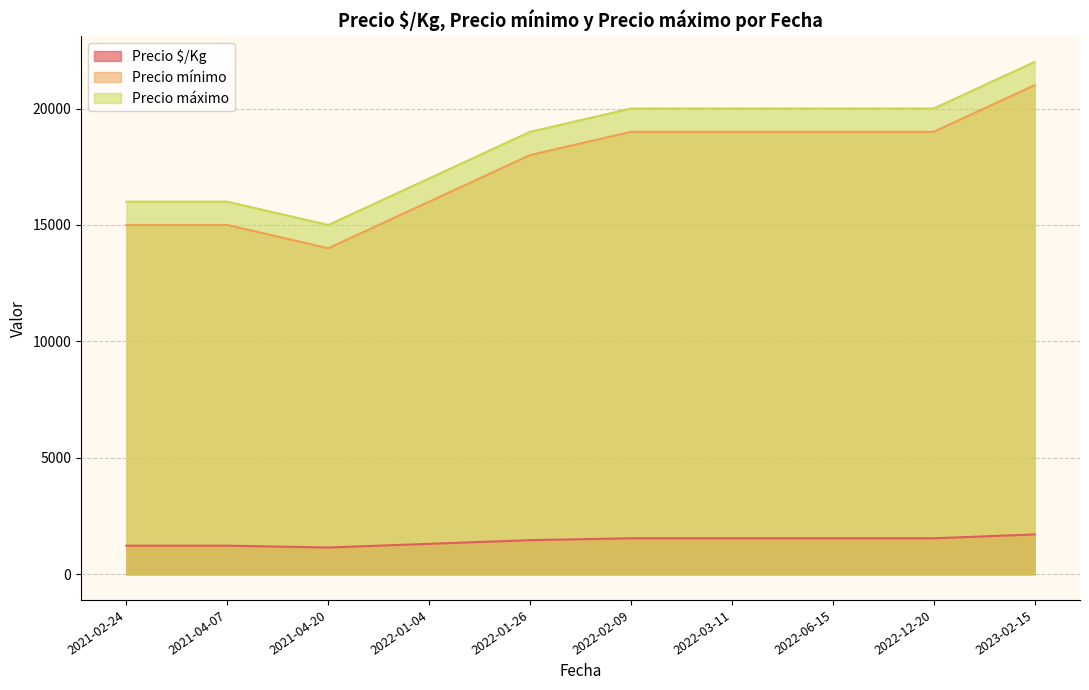

At 2023-02-15, list the series in order from largest to smallest.

Precio máximo, Precio mínimo, Precio $/Kg